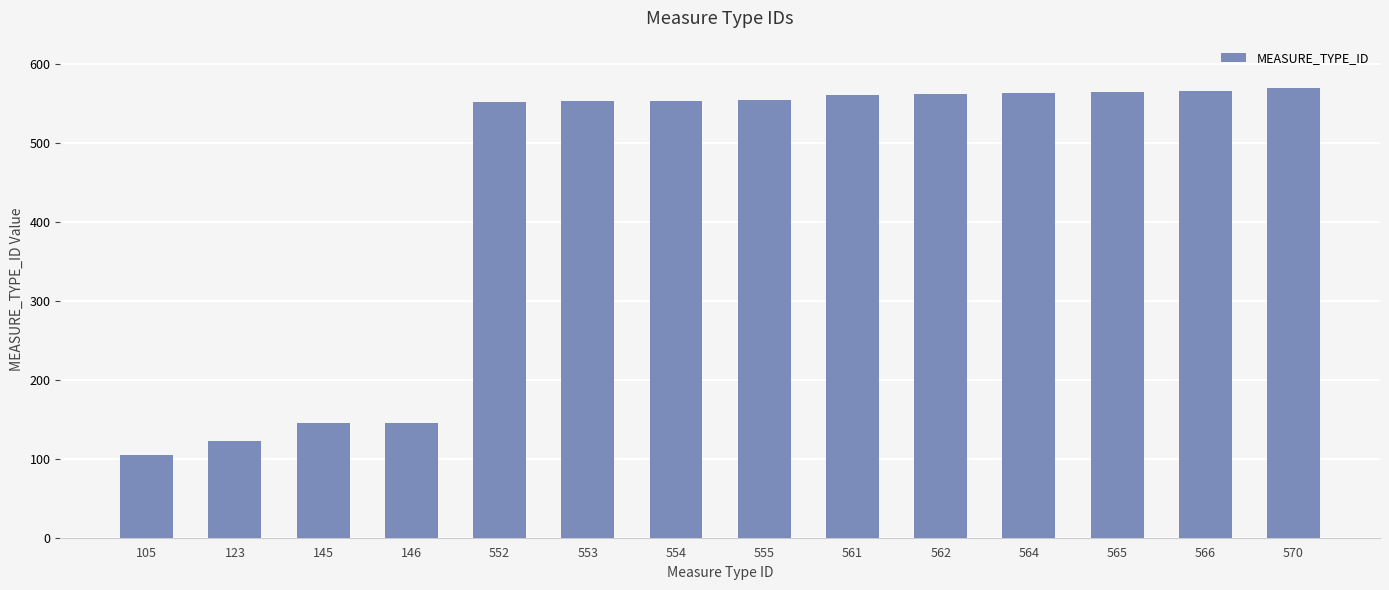

True or false: the data shows 231 at 570.

False